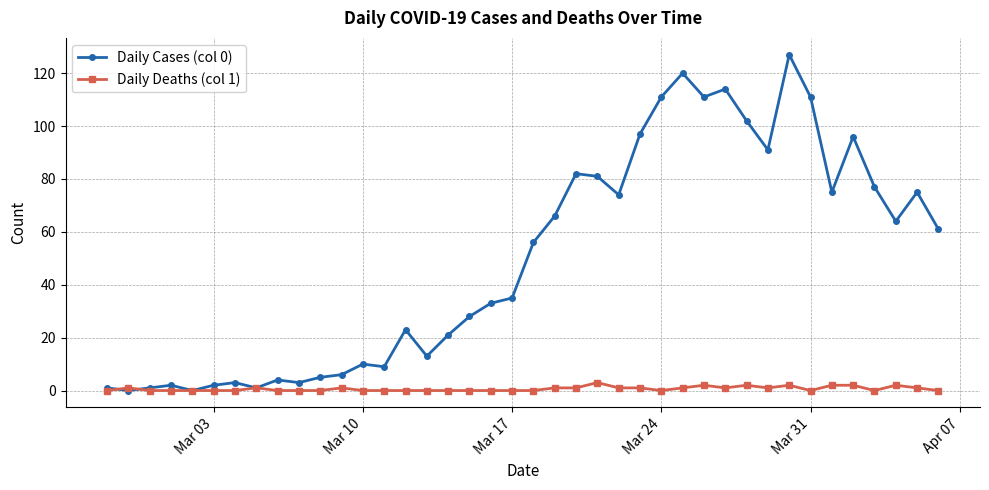

In Daily Cases (col 0), how many points are higher than both neighbors (excluding endpoints)?

11